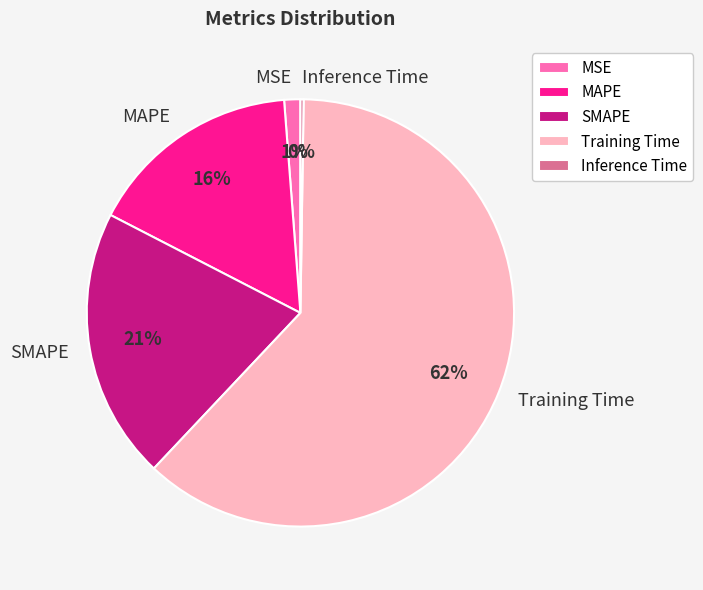

Which has a higher value, SMAPE or Training Time?

Training Time